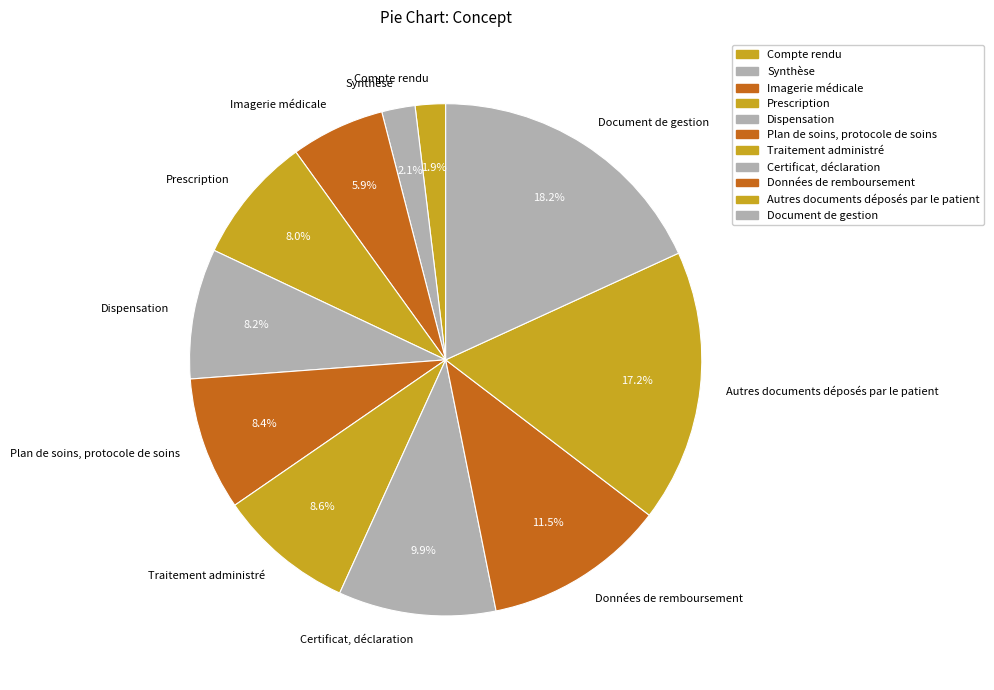

Which slice is the largest?

Document de gestion